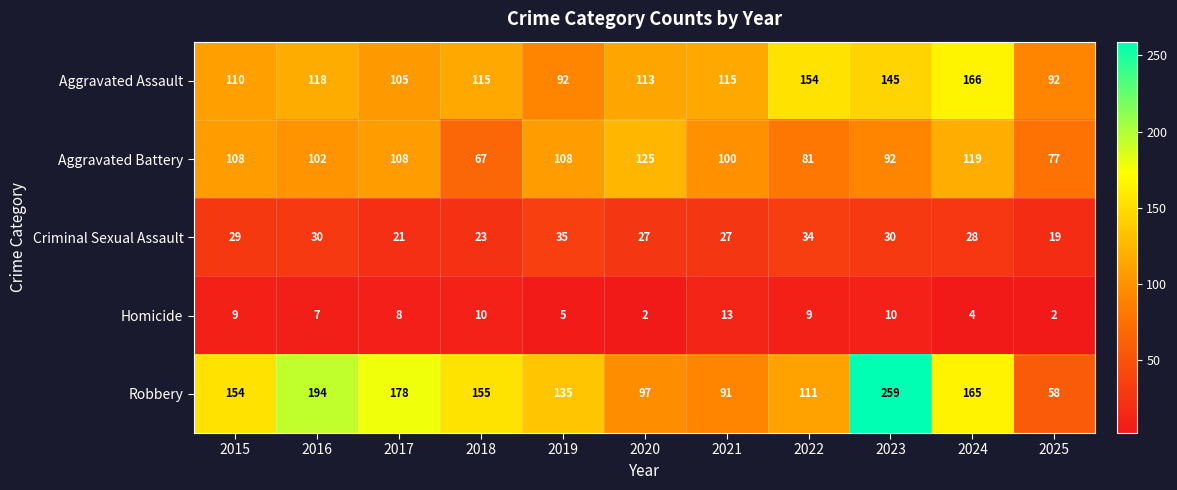

Which series has the widest spread of values?

Robbery